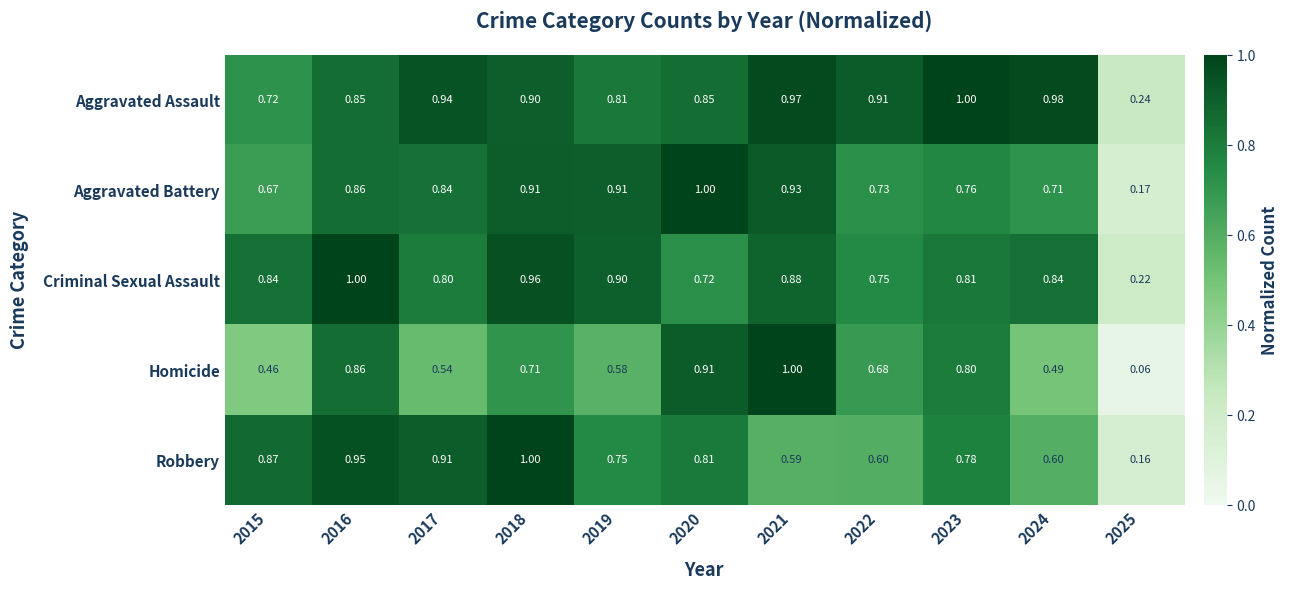

Which series has the largest total across all categories?

Aggravated Assault